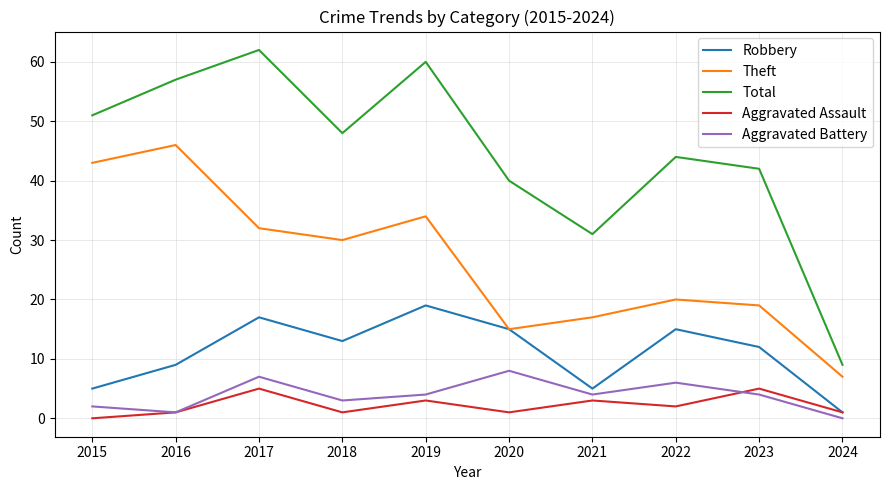

At 2022, list the series in order from smallest to largest.

Aggravated Assault, Aggravated Battery, Robbery, Theft, Total